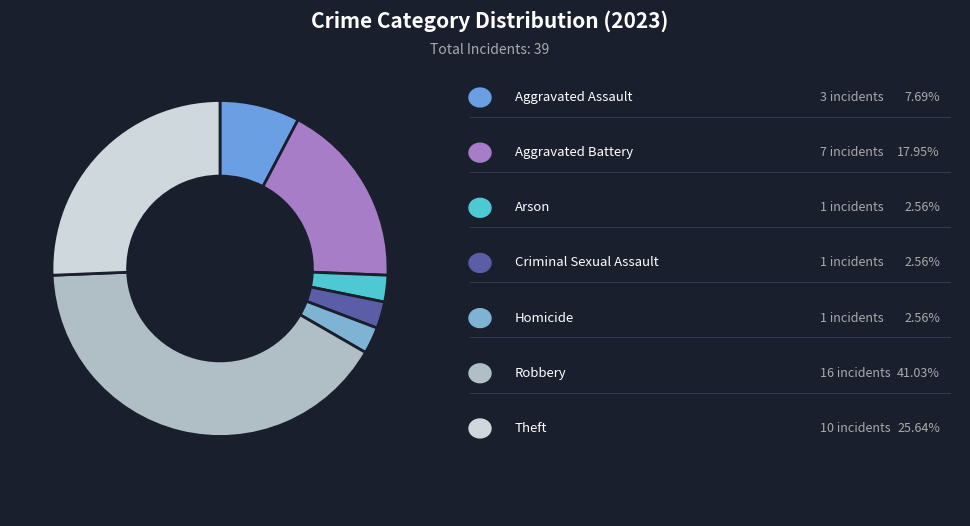

How many slices are in this pie chart?

7